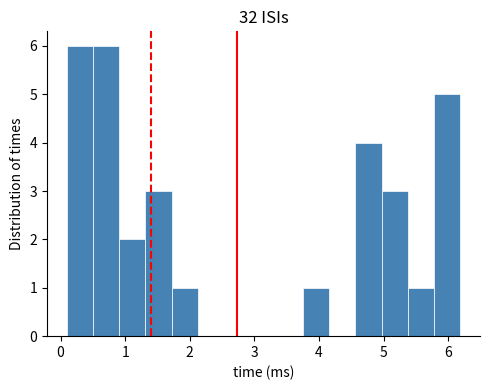

Reading left to right, list every bar in this chart as the range it spans on the x-axis followed by its height. Neither the bar edges nor the heights are printed on the chart, so give them approximately, as read against the axes.

0.1 to 0.5: 6
0.5 to 0.9: 6
0.9 to 1.3: 2
1.3 to 1.7: 3
1.7 to 2.1: 1
2.1 to 2.5: 0
2.5 to 2.9: 0
2.9 to 3.3: 0
3.3 to 3.8: 0
3.8 to 4.2: 1
4.2 to 4.6: 0
4.6 to 5.0: 4
5.0 to 5.4: 3
5.4 to 5.8: 1
5.8 to 6.2: 5